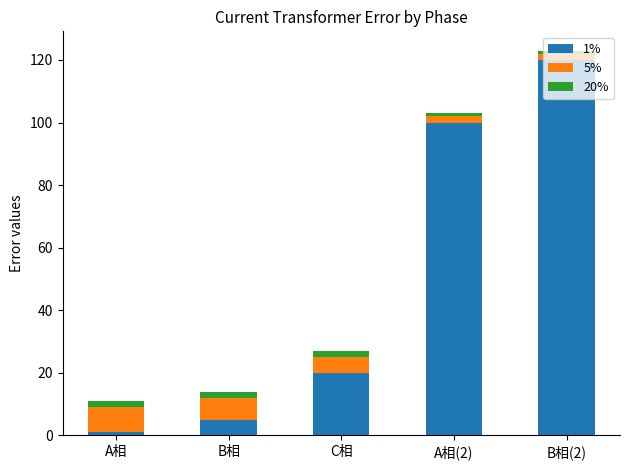

List the labels in order of 1% value, largest first.

B相(2), A相(2), C相, B相, A相